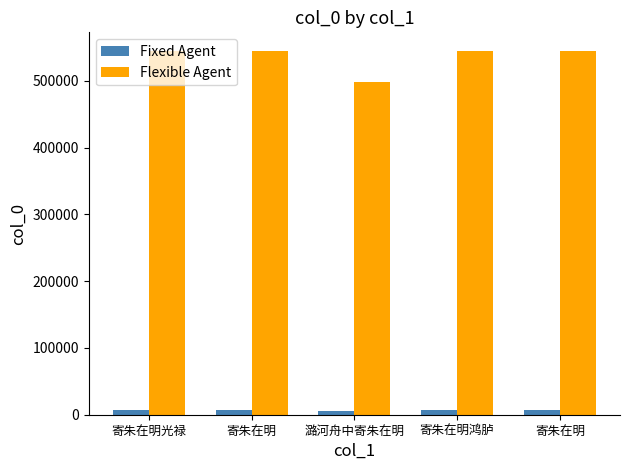

Reading right to left, list all the values displayed in this chart.

Fixed Agent: 寄朱在明=6527.7	寄朱在明鸿胪=6536.9	潞河舟中寄朱在明=5971.7	寄朱在明=6542.2	寄朱在明光禄=6528.1
Flexible Agent: 寄朱在明=543977.0	寄朱在明鸿胪=544743.0	潞河舟中寄朱在明=497641.0	寄朱在明=545183.0	寄朱在明光禄=544008.0